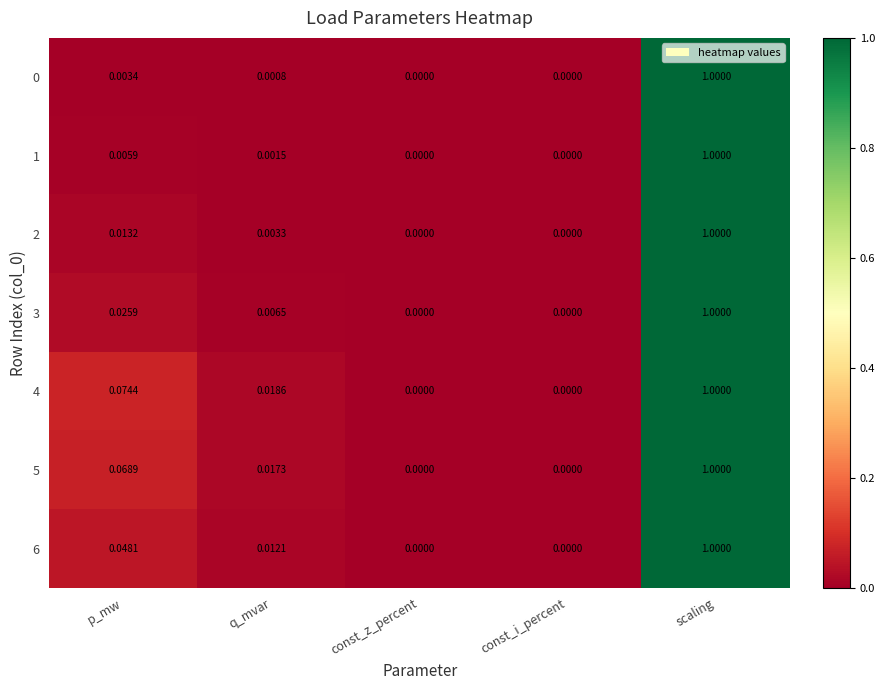

Is the value of 2 at const_z_percent greater than the value of 0 at scaling?

No